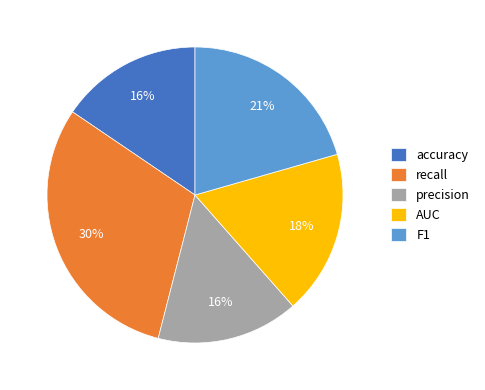

To the nearest percent, what is the average slice percentage?

20%